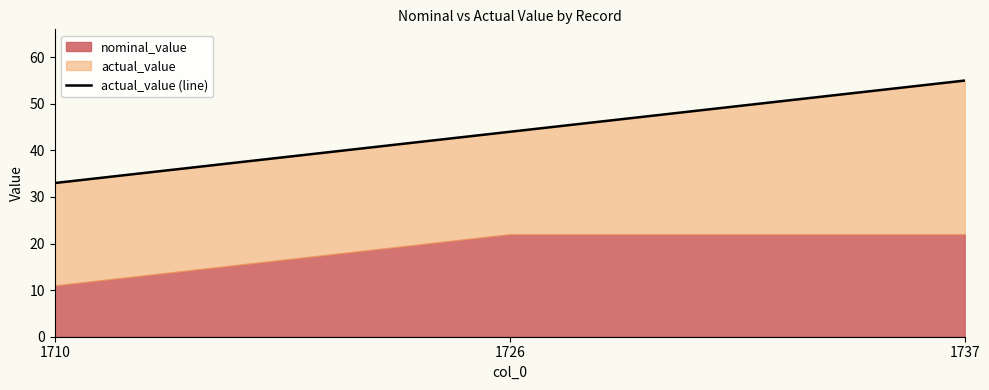

Which category has the highest value across all series?

1737